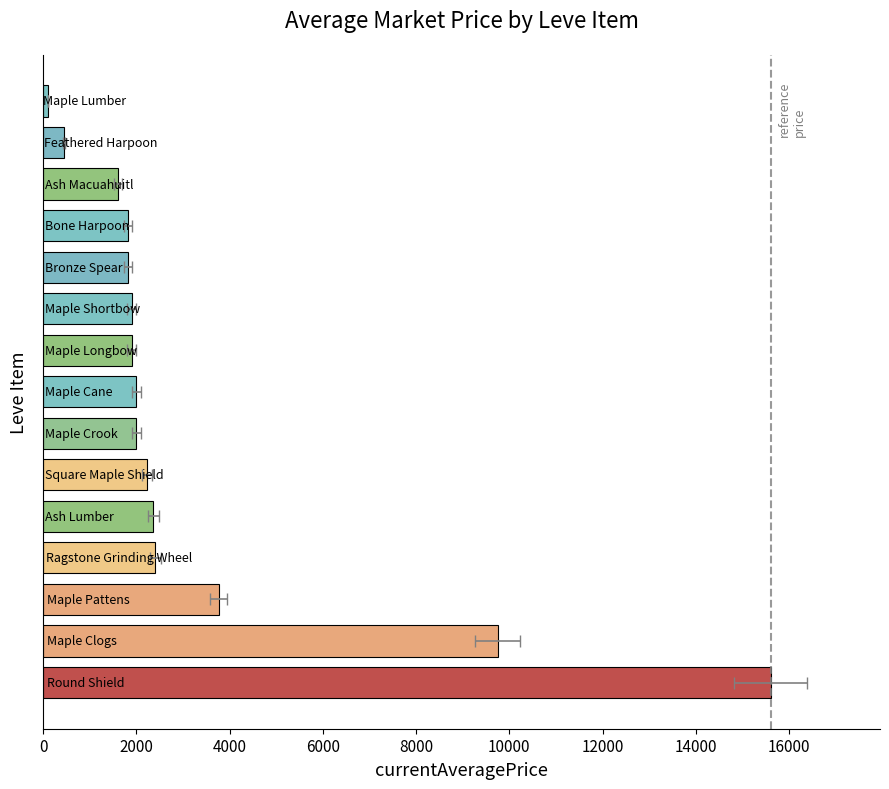

What is the difference between the second highest and minimum values?

9647.2